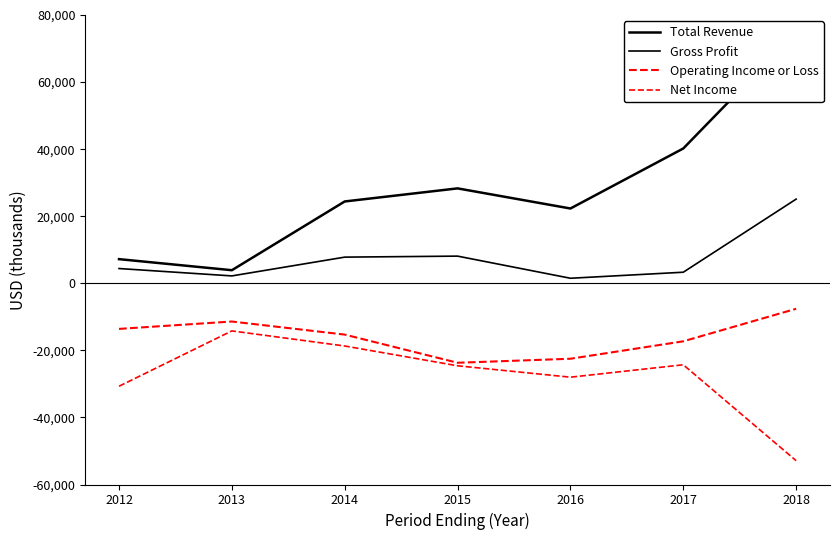

What is the spread (max minus min) of values at 2014?

43100